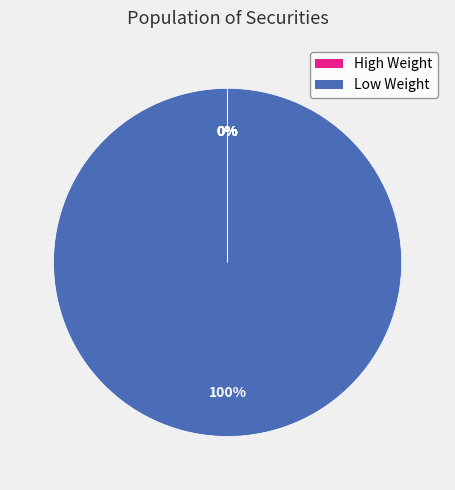

Count the number of slices in the pie.

7